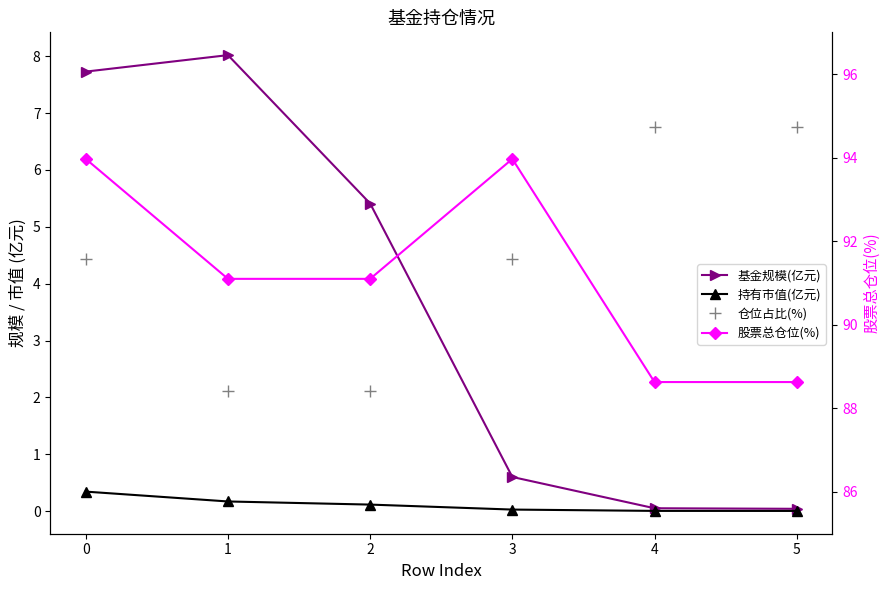

How many data points in 股票总仓位(%) are above 91?

4